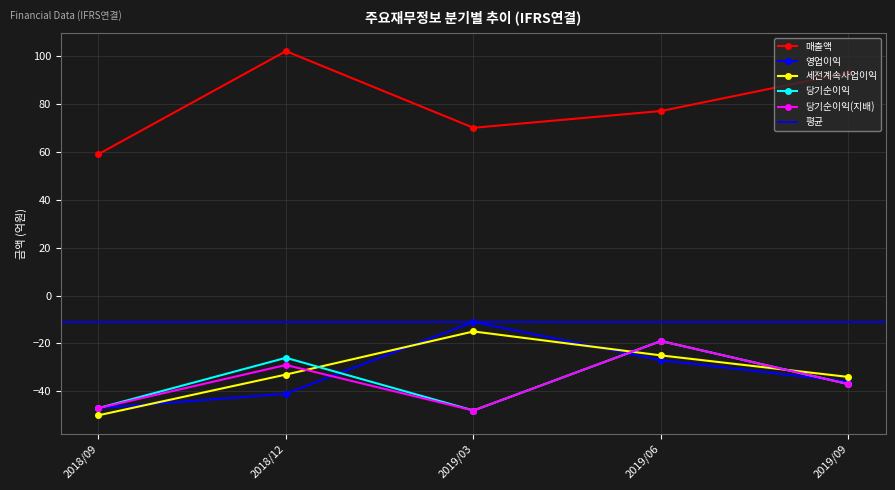

How many intersections are there between 당기순이익(지배) and 세전계속사업이익?

3